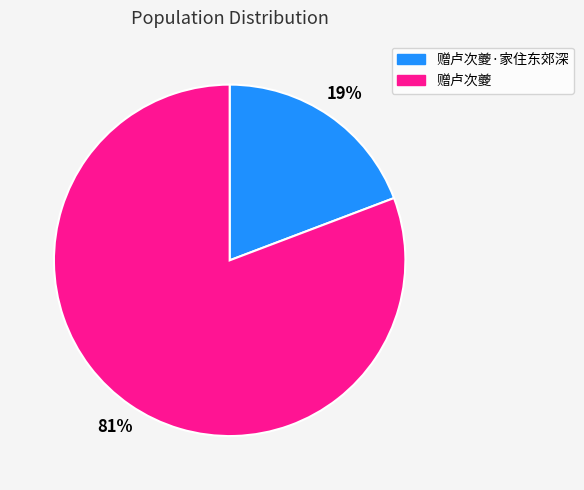

True or false: 赠卢次夔·家住东郊深 accounts for 24% of the total.

False